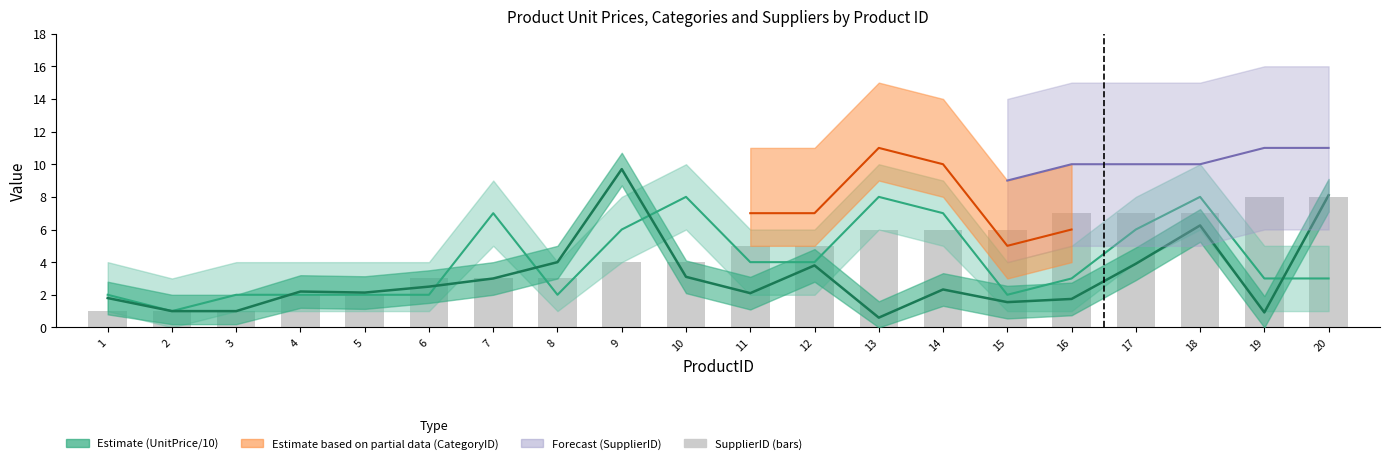

What is the minimum value shown in the chart?

1